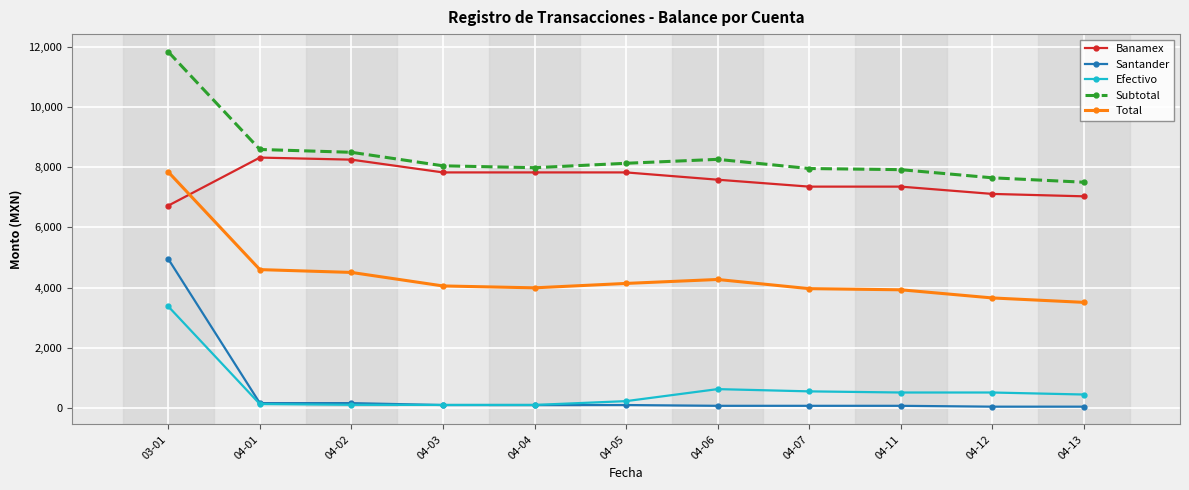

At 04-11, list the series in order from largest to smallest.

Subtotal, Banamex, Total, Efectivo, Santander